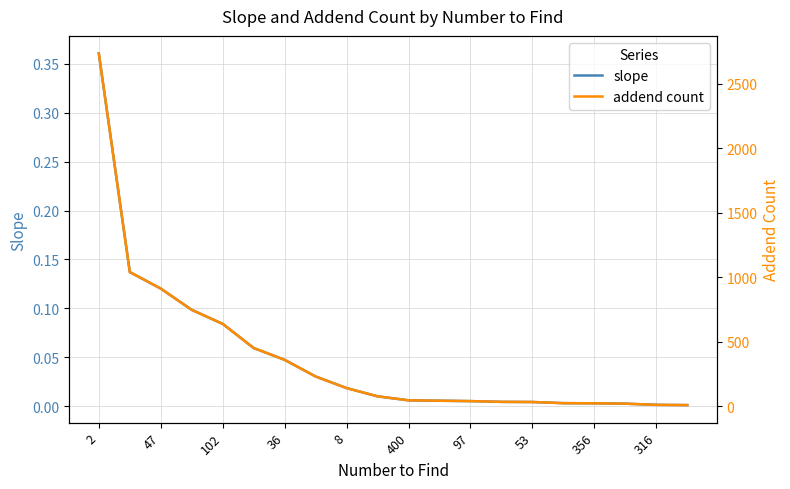

What is the difference between the highest and lowest values at 19?

7.0